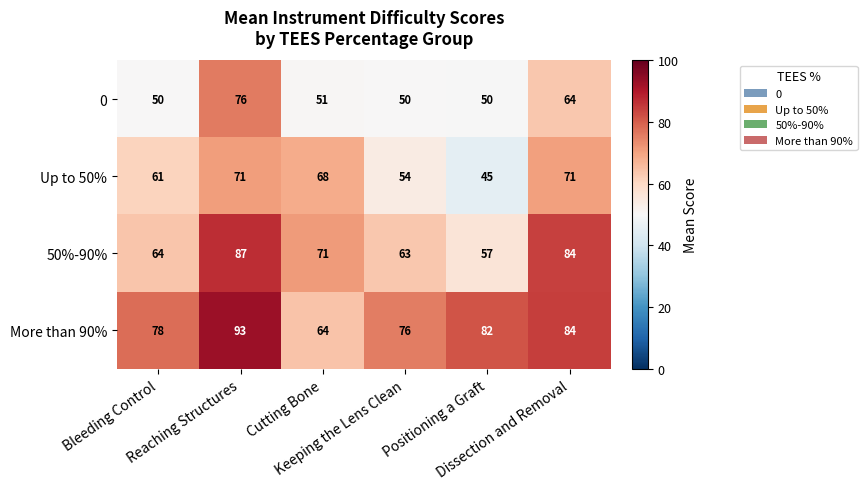

Count the number of categories in the chart.

6